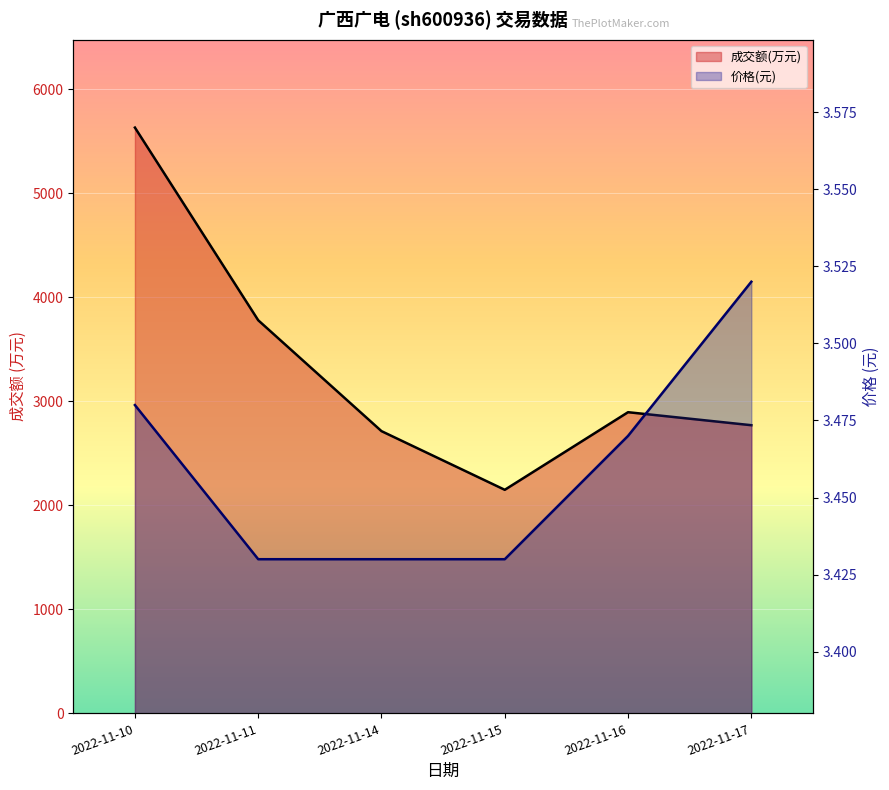

Where is the first local maximum for 成交额(万元)?

2022-11-16